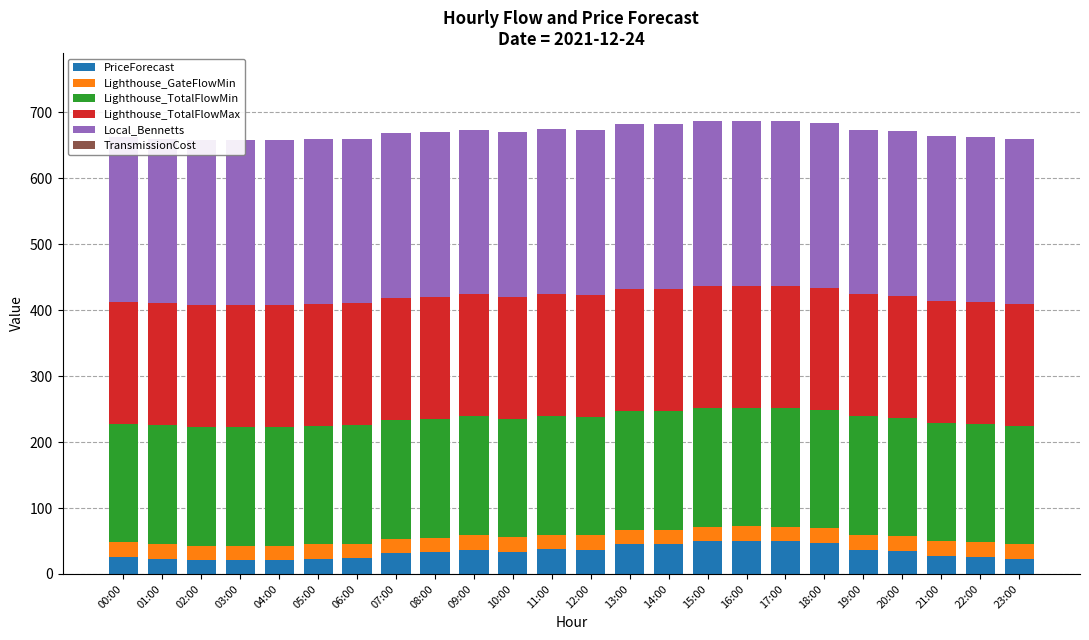

At which category is the sum across all series the highest?

16:00